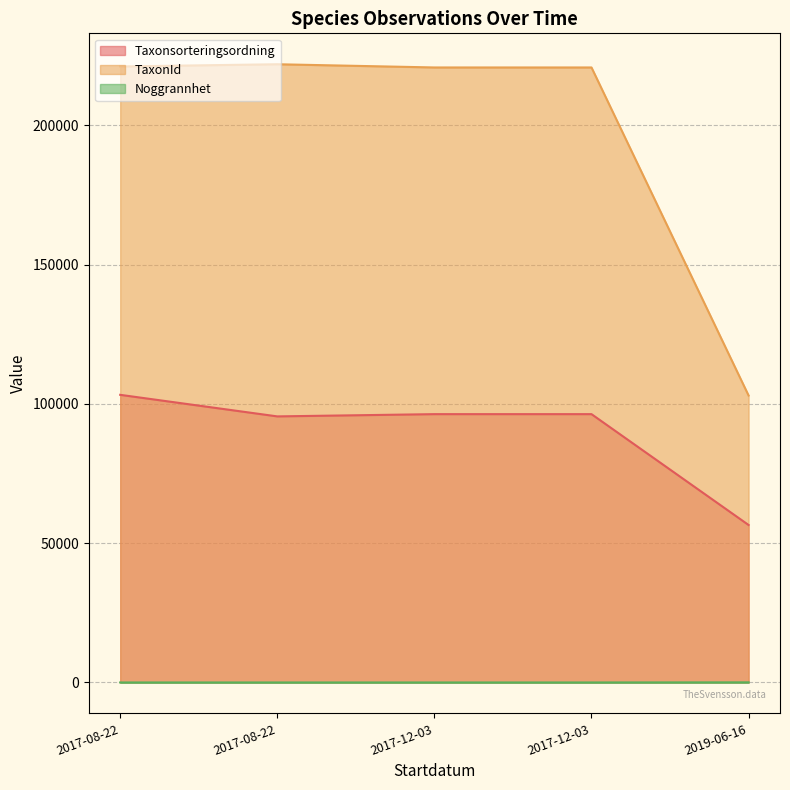

Reading left to right, list all the values displayed in this chart.

Taxonsorteringsordning: 103265	95525	96334	96334	56540
TaxonId: 221144	221941	220787	220787	103021
Noggrannhet: 10	10	10	10	50